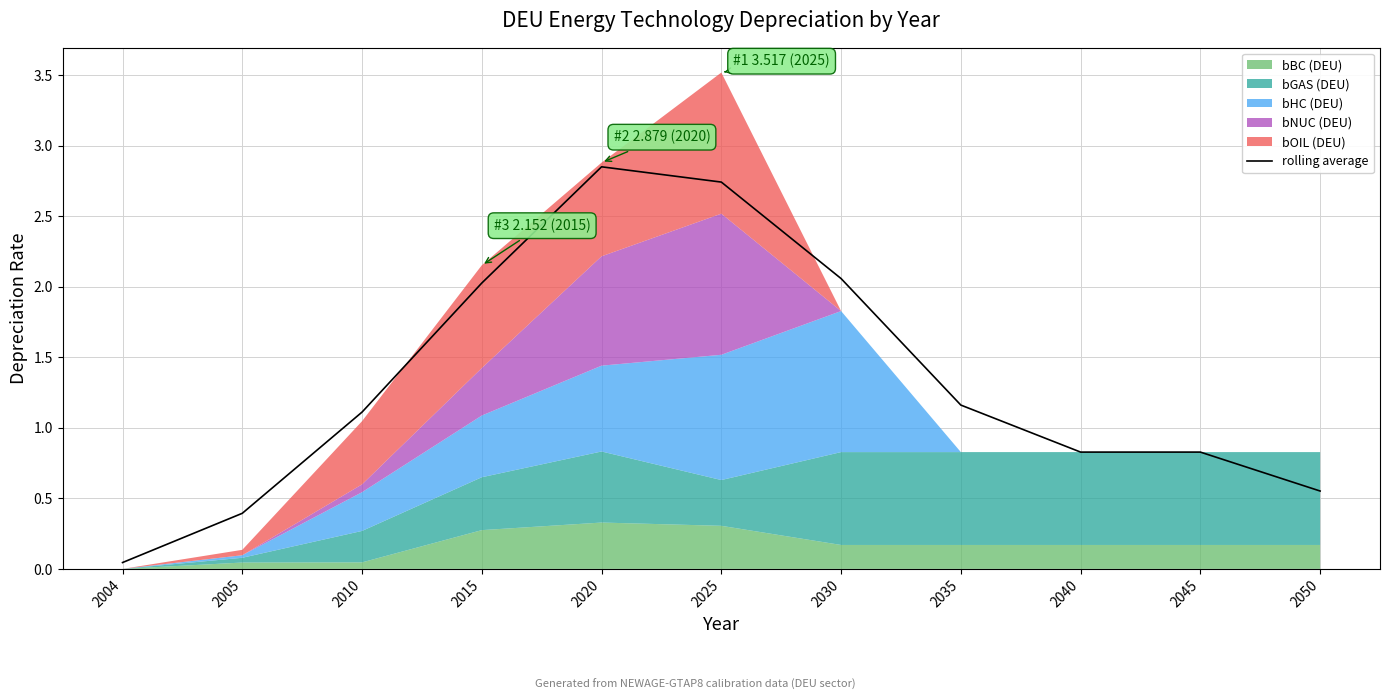

The chart shows a value of 2.8 at 2020. True or false?

True